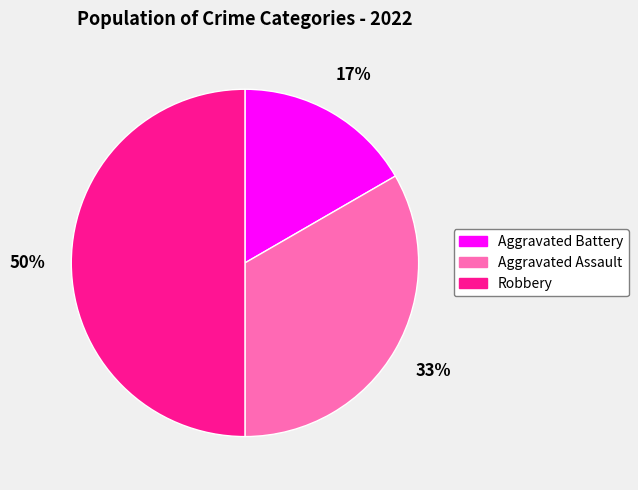

Which has a higher value, Aggravated Assault or Robbery?

Robbery